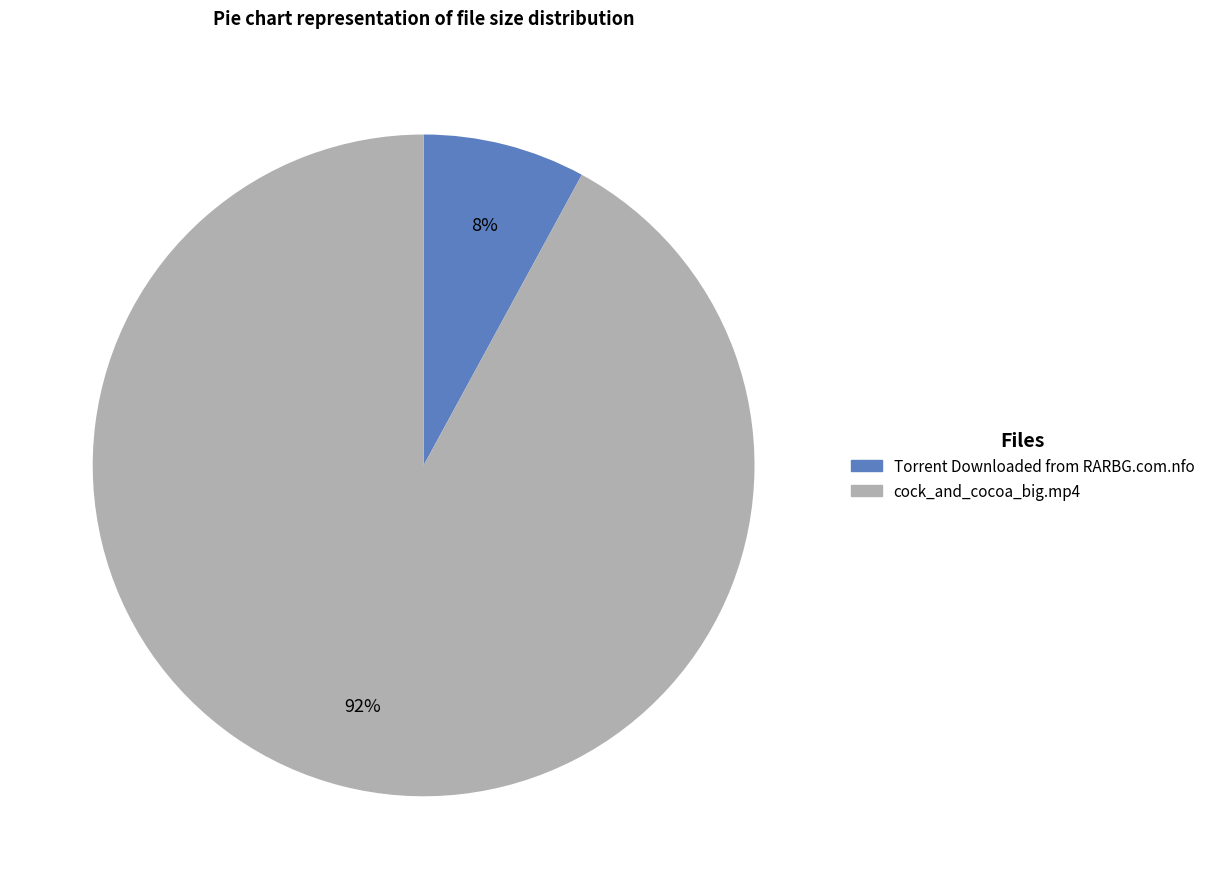

Which category has the smallest portion of the pie?

Torrent Downloaded from RARBG.com.nfo